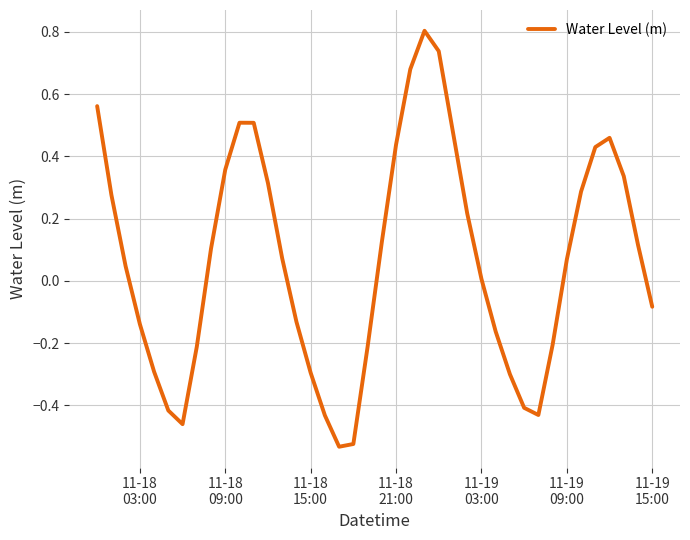

What is the maximum value shown in the chart?

0.8